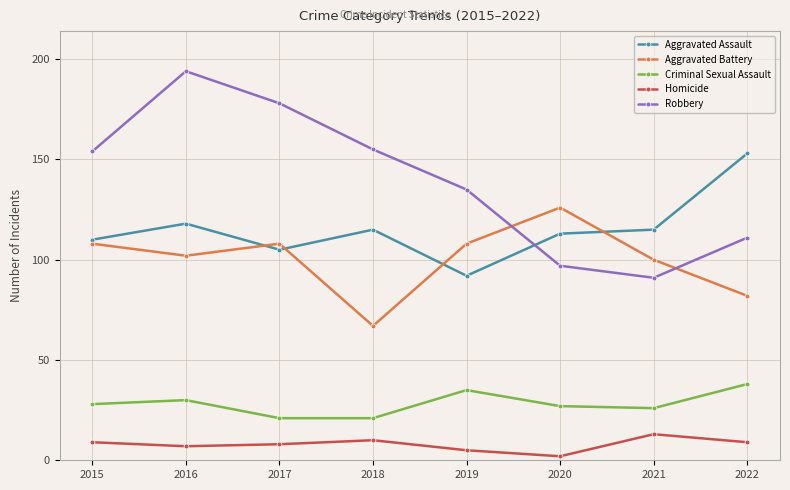

Reading left to right, what are all the values shown in this chart?

Aggravated Assault: 2015=110	2016=118	2017=105	2018=115	2019=92	2020=113	2021=115	2022=153
Aggravated Battery: 2015=108	2016=102	2017=108	2018=67	2019=108	2020=126	2021=100	2022=82
Criminal Sexual Assault: 2015=28	2016=30	2017=21	2018=21	2019=35	2020=27	2021=26	2022=38
Homicide: 2015=9	2016=7	2017=8	2018=10	2019=5	2020=2	2021=13	2022=9
Robbery: 2015=154	2016=194	2017=178	2018=155	2019=135	2020=97	2021=91	2022=111